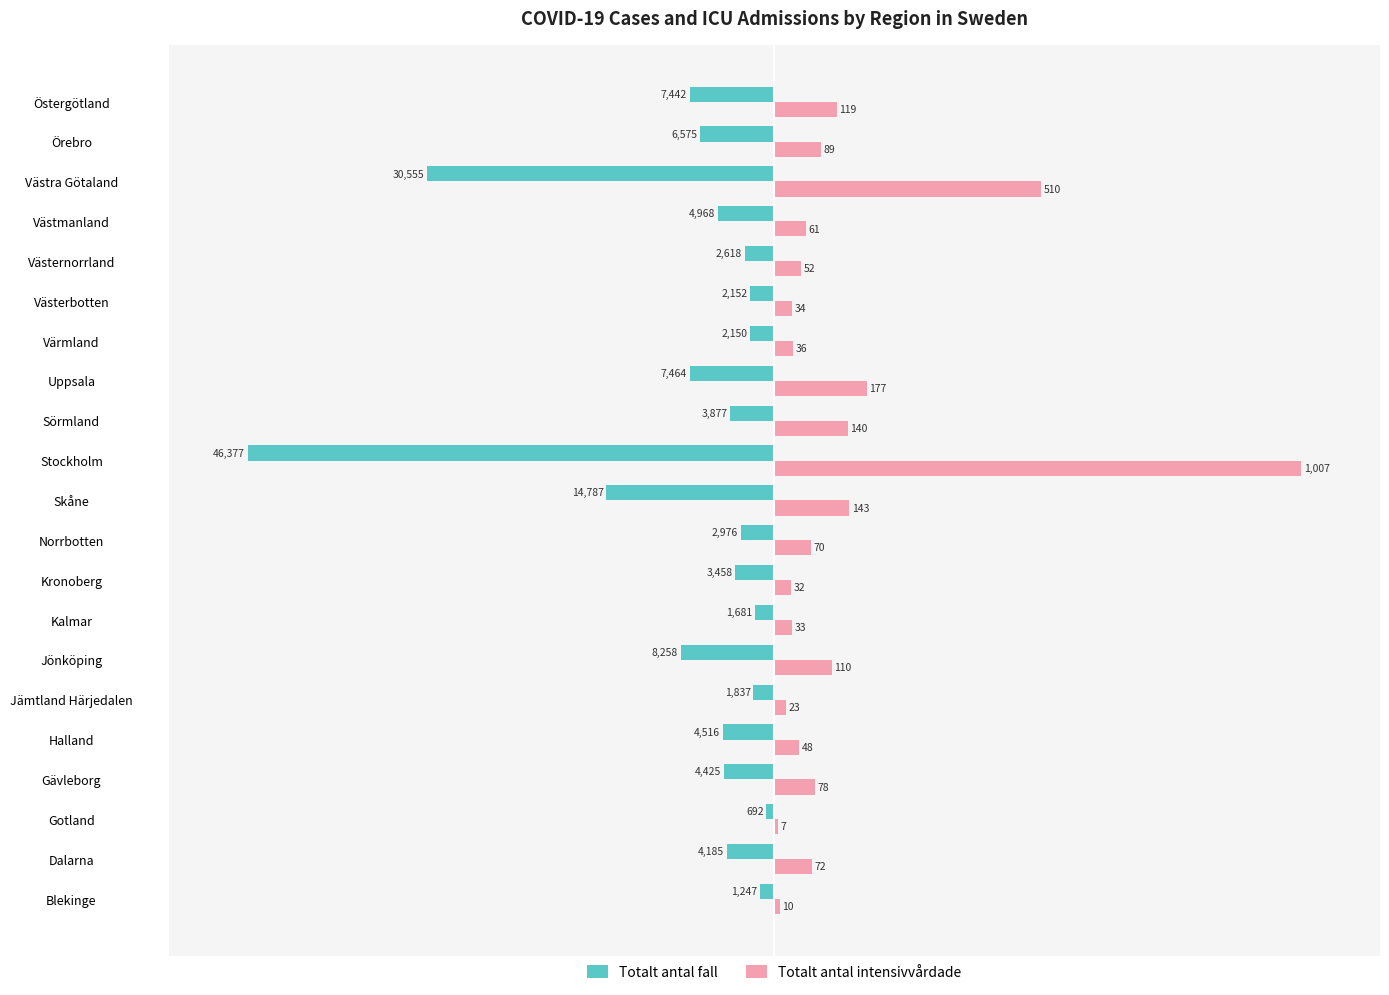

What are all the series names shown in the legend?

Totalt antal fall, Totalt antal intensivvårdade